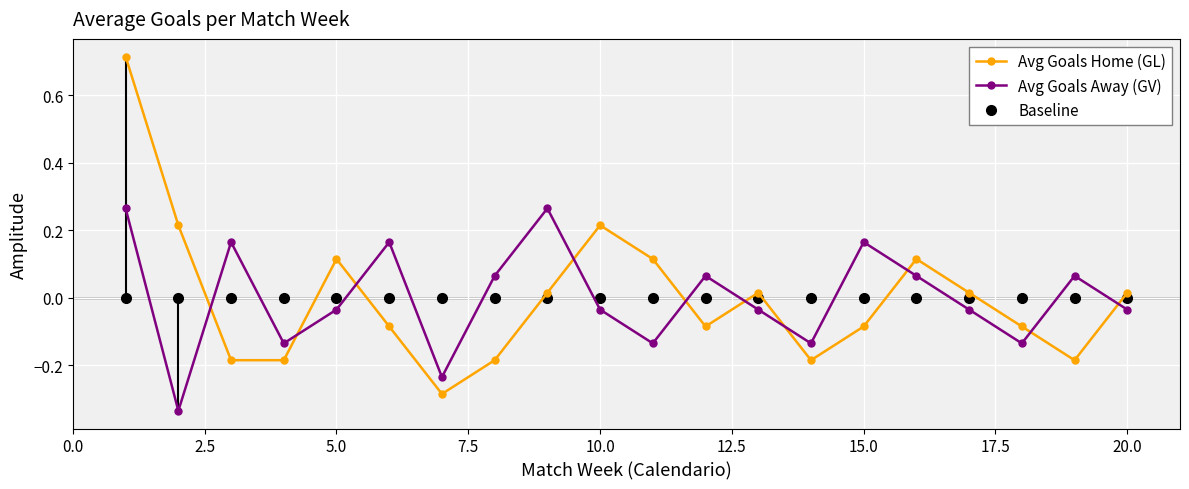

List the series in order of their peak value, highest first.

Avg Goals Home (GL), Avg Goals Away (GV), Baseline